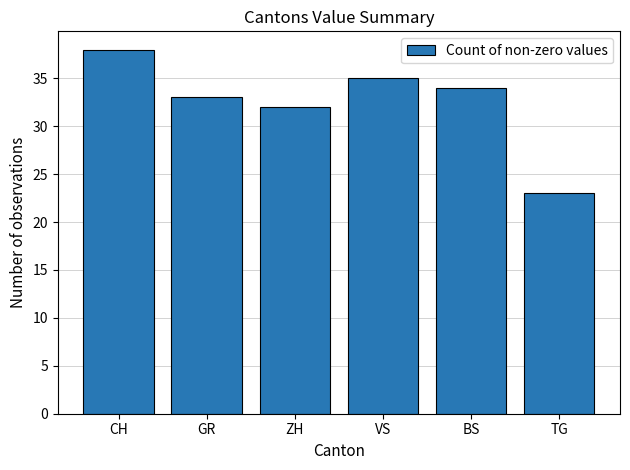

What is the sum of all values?

195